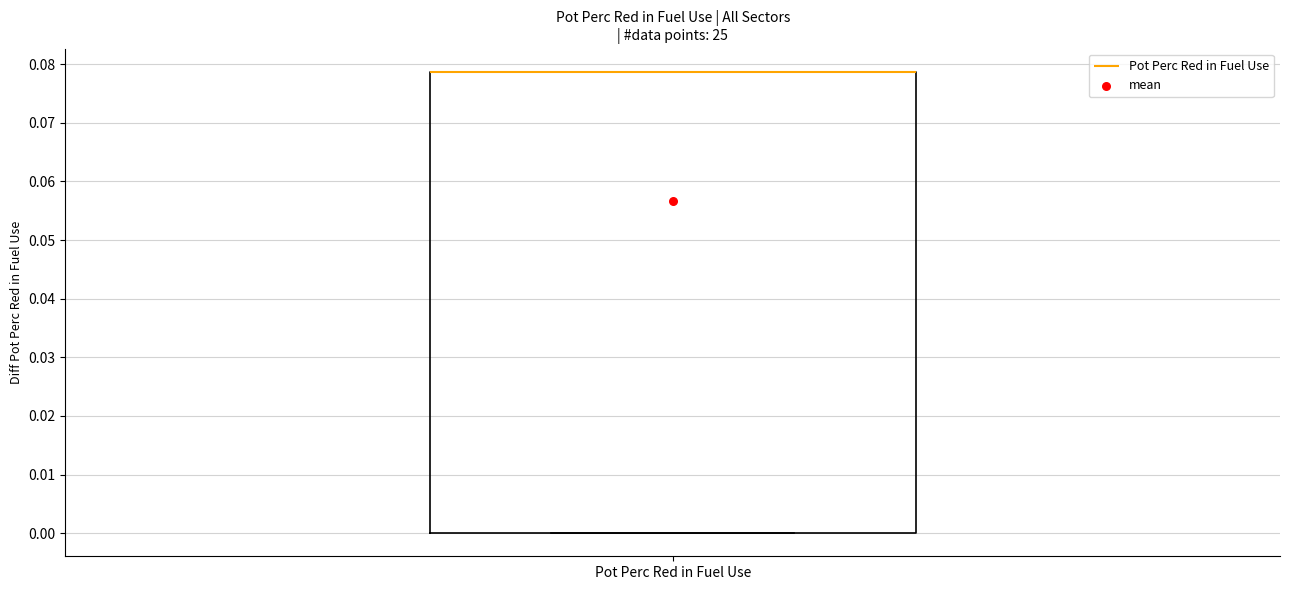

Where is the upper edge of the box for Pot Perc Red in Fuel Use on the y-axis? The values are not printed on the chart, so give them approximately, as read against the axis.

0.079